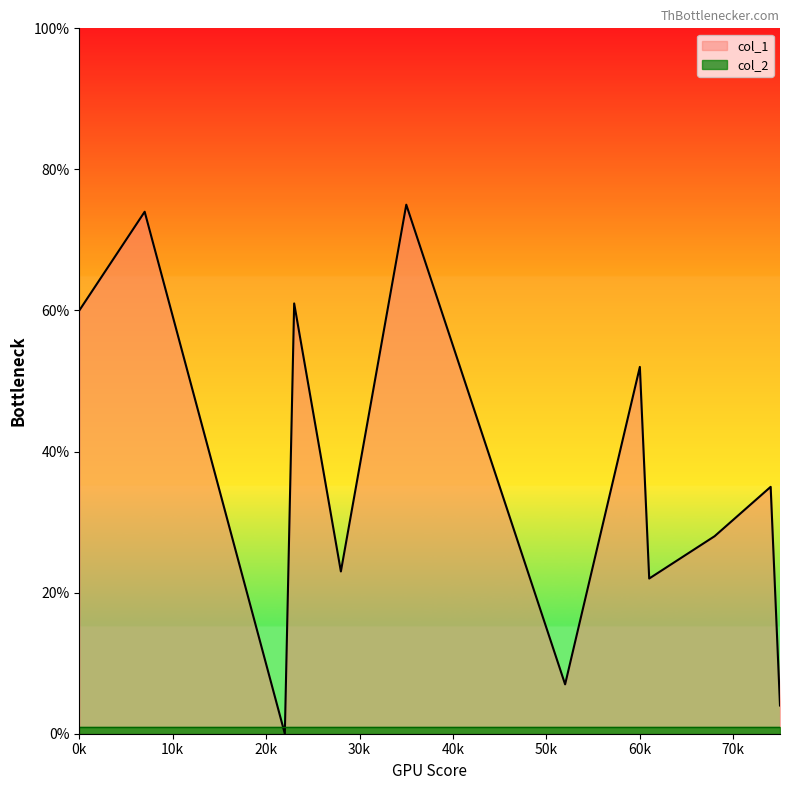

What is the greatest value displayed?

75